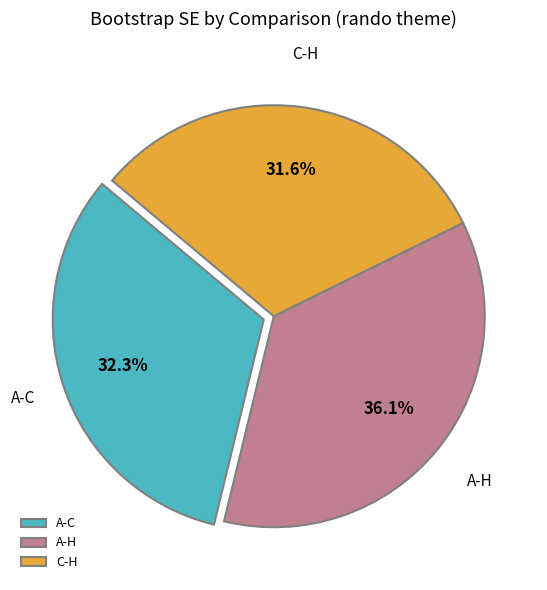

What is the smallest slice in the pie chart?

C-H